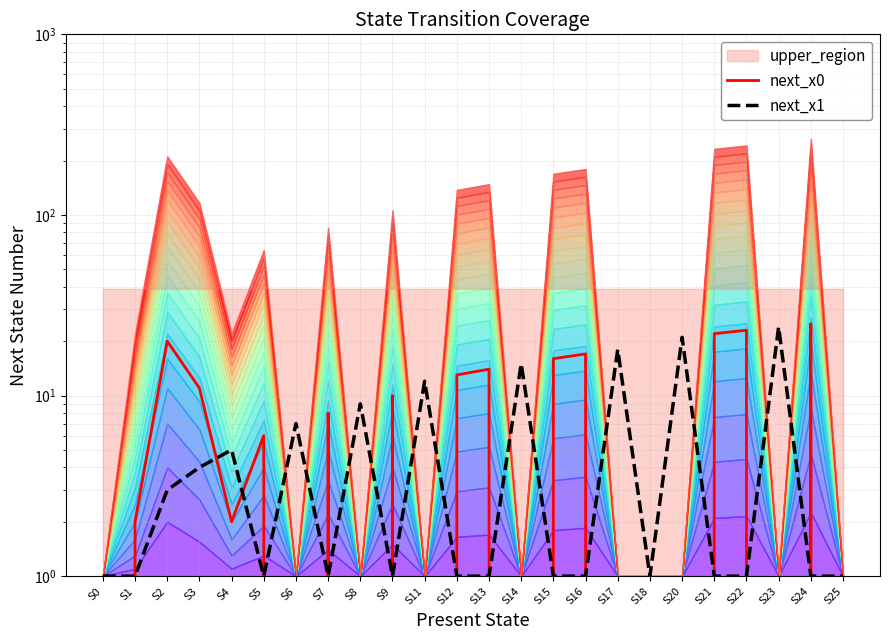

The value of next_x0 at S14 is 14. True or false?

False